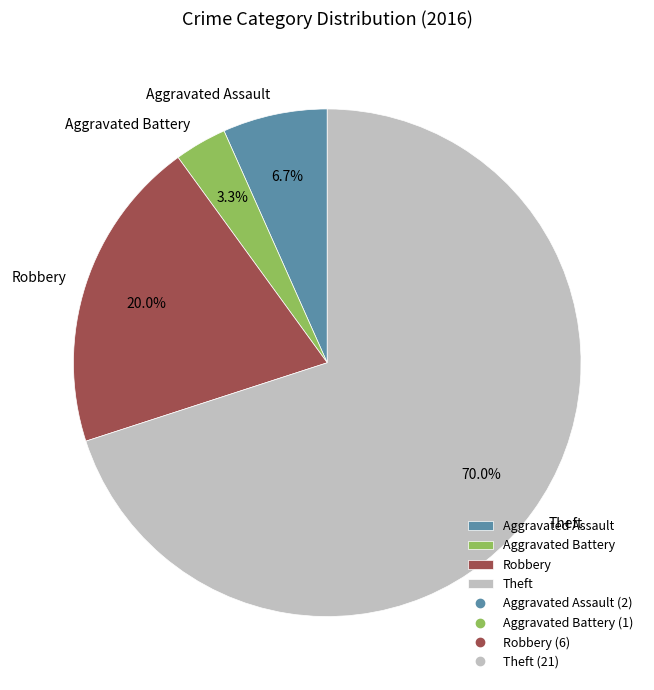

How much of the chart is everything except Theft?

30.0%